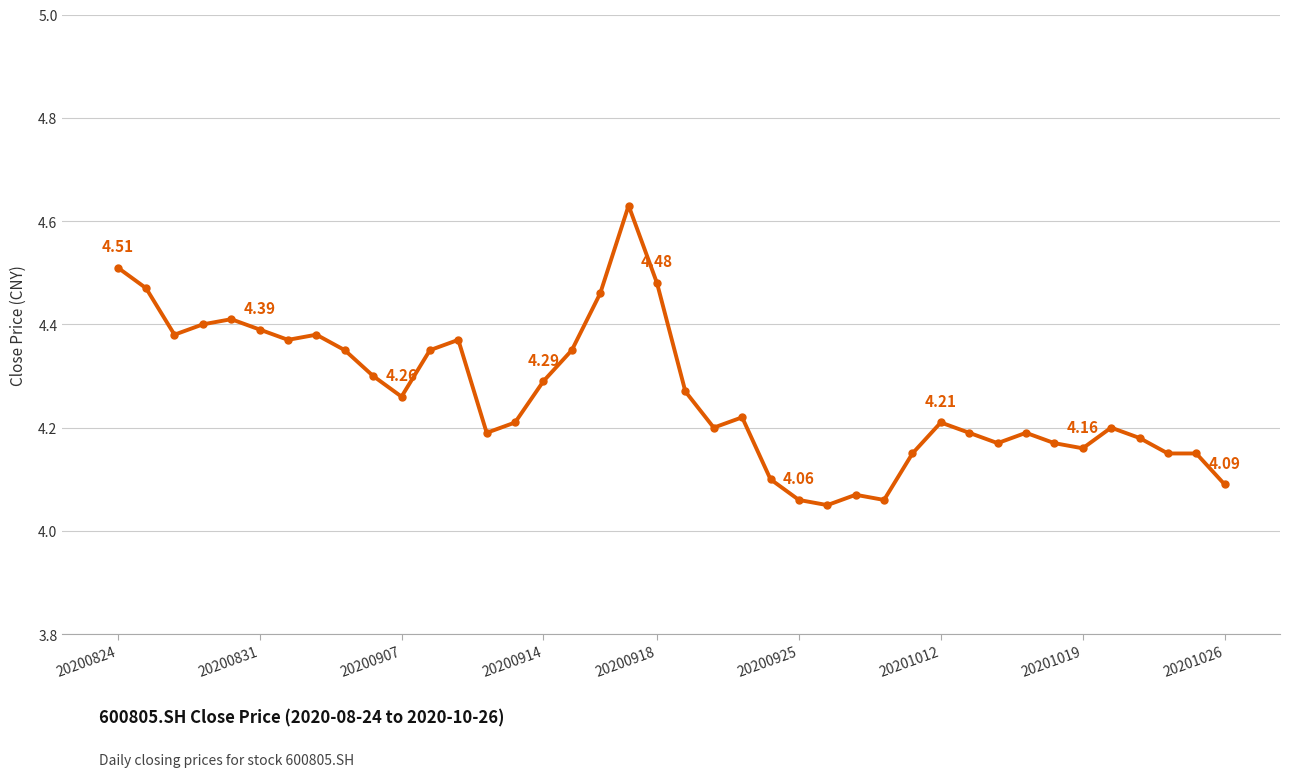

What is the difference between the maximum and second lowest values?

0.6